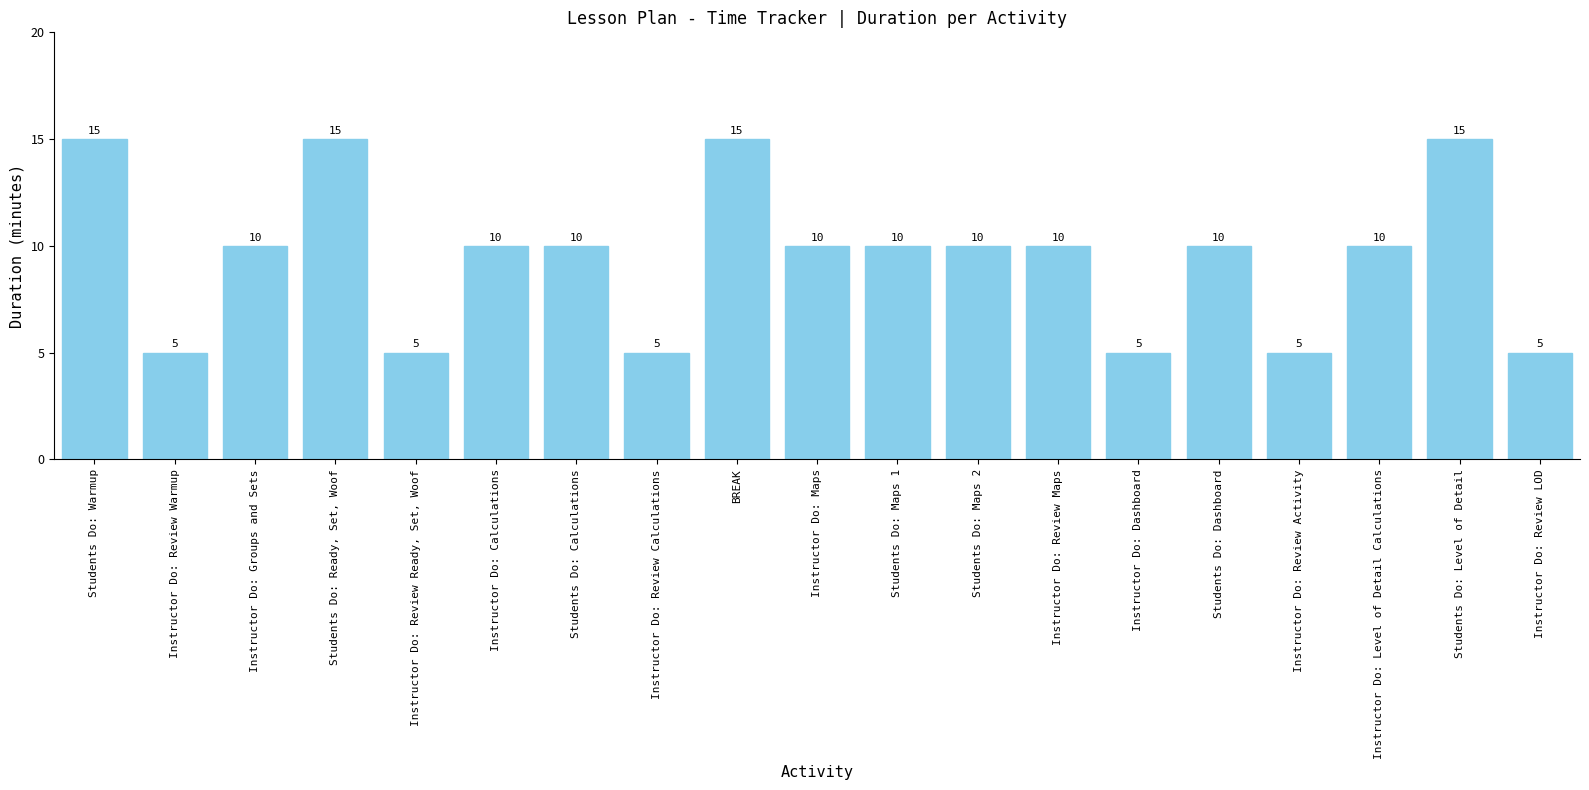

Count the number of data series in this chart.

1